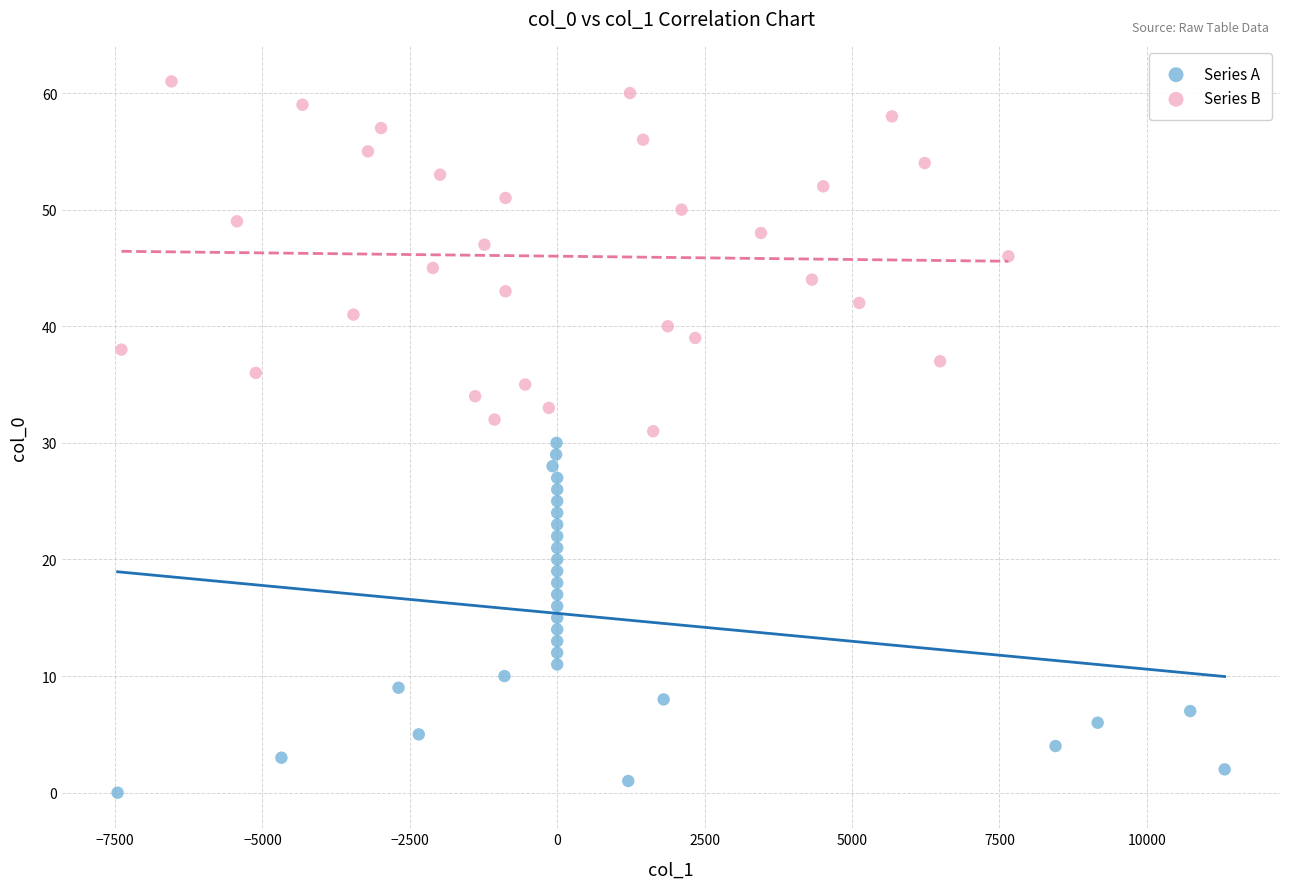

Which series reaches the minimum Y coordinate?

Series A